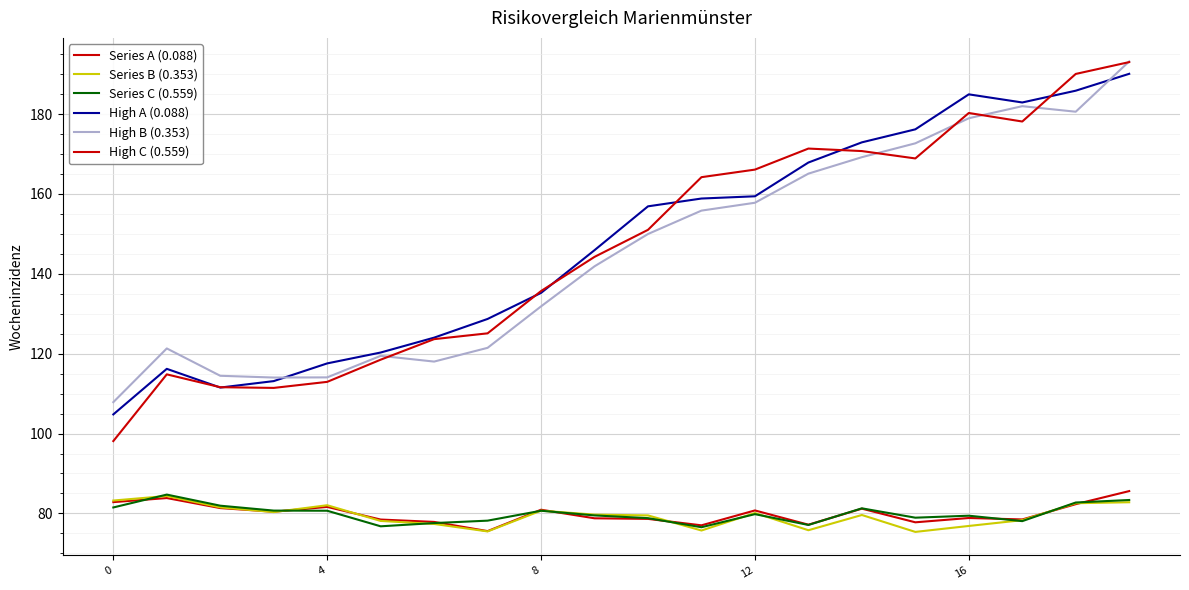

Does the chart have visible grid lines?

Yes